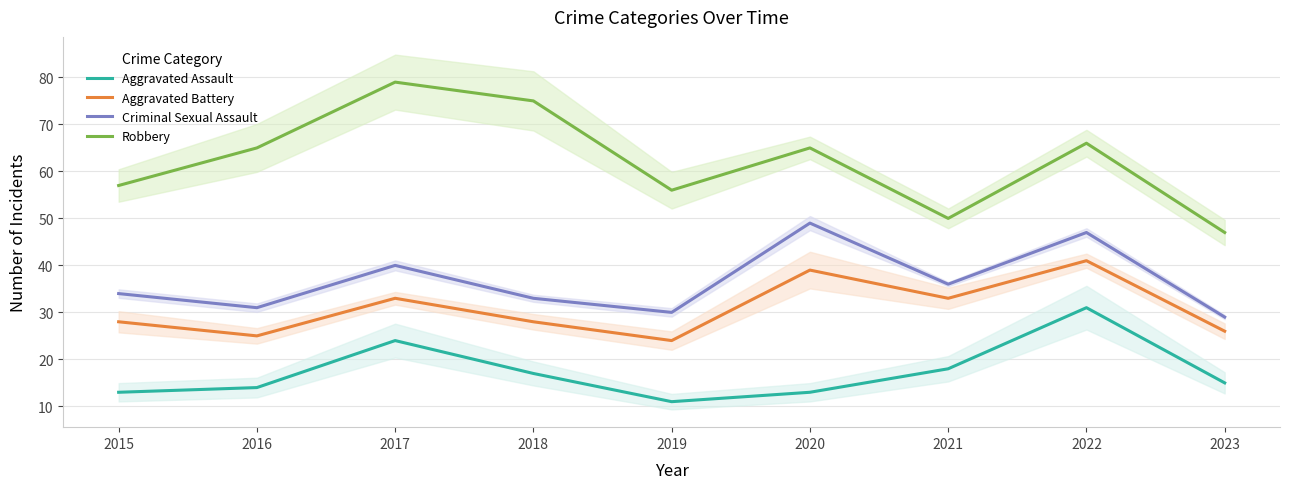

In Criminal Sexual Assault, how many points are higher than both neighbors (excluding endpoints)?

3